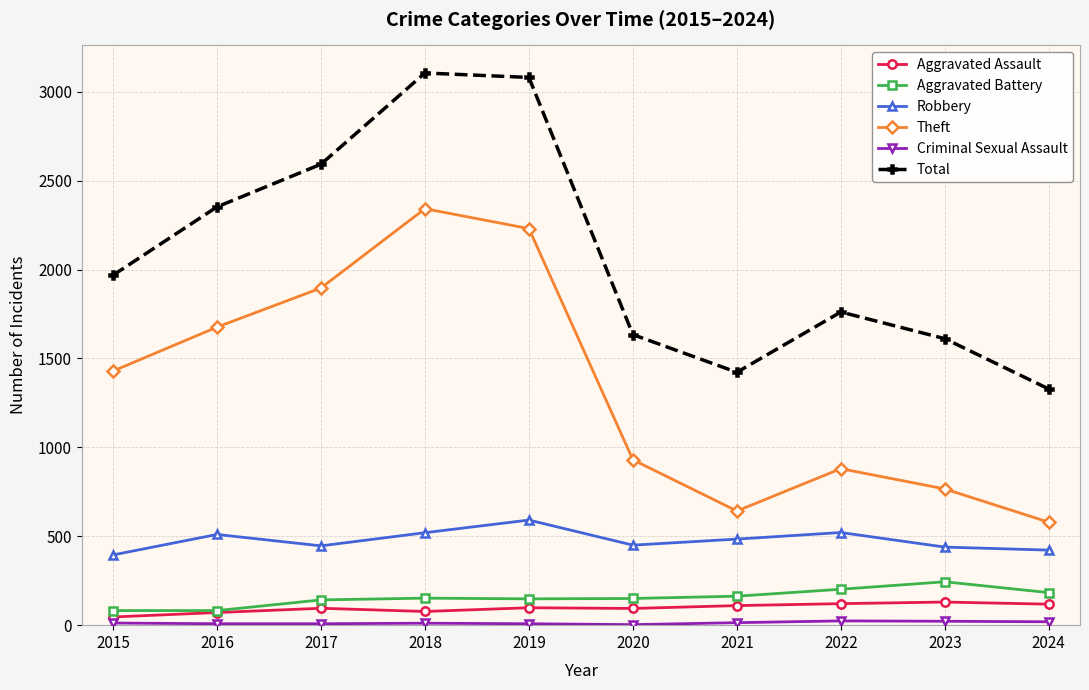

What is the value of the Aggravated Battery point at the 6th from the left?

150